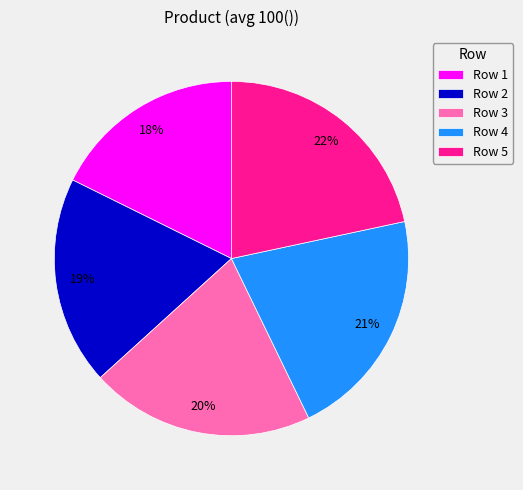

To the nearest percent, what is the average slice percentage?

20%